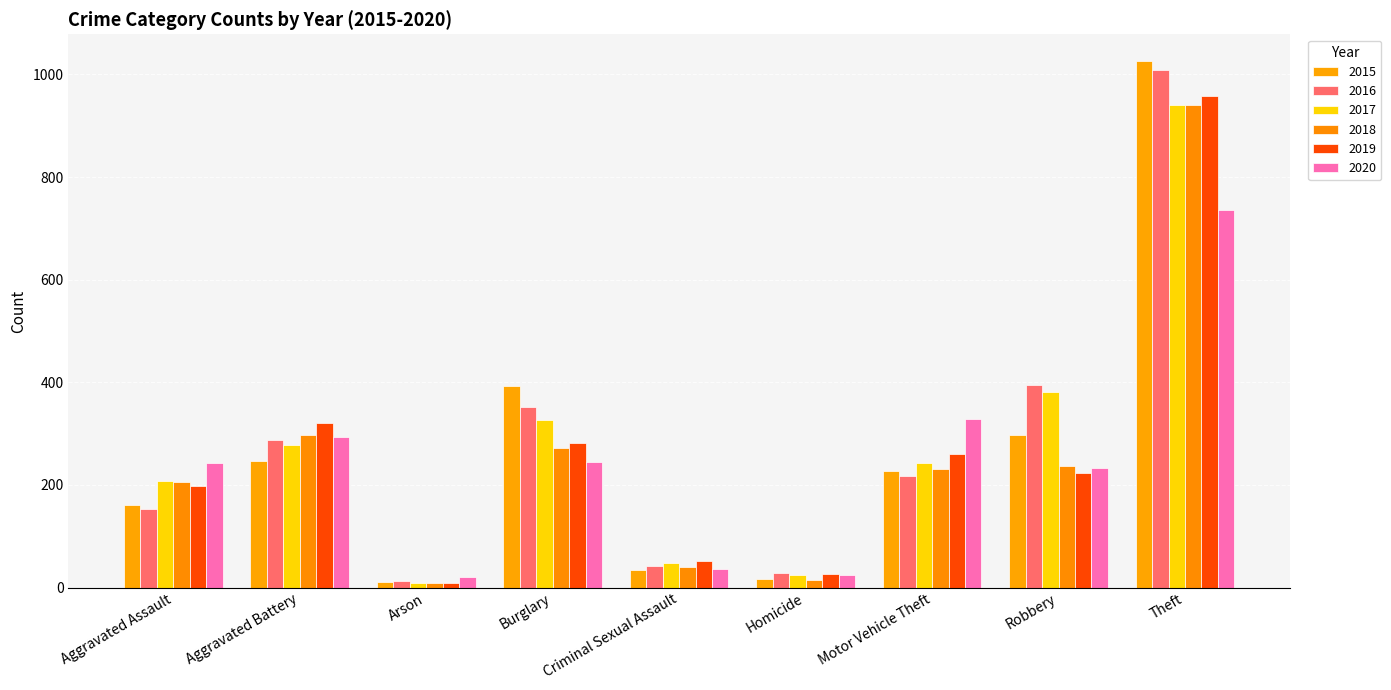

What is the sum of the 2017 values at Criminal Sexual Assault and Arson?

56